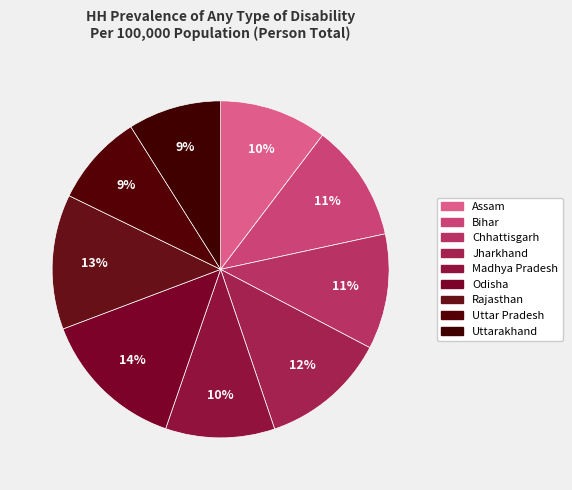

What percentage is the Odisha slice, to the nearest percent?

14%